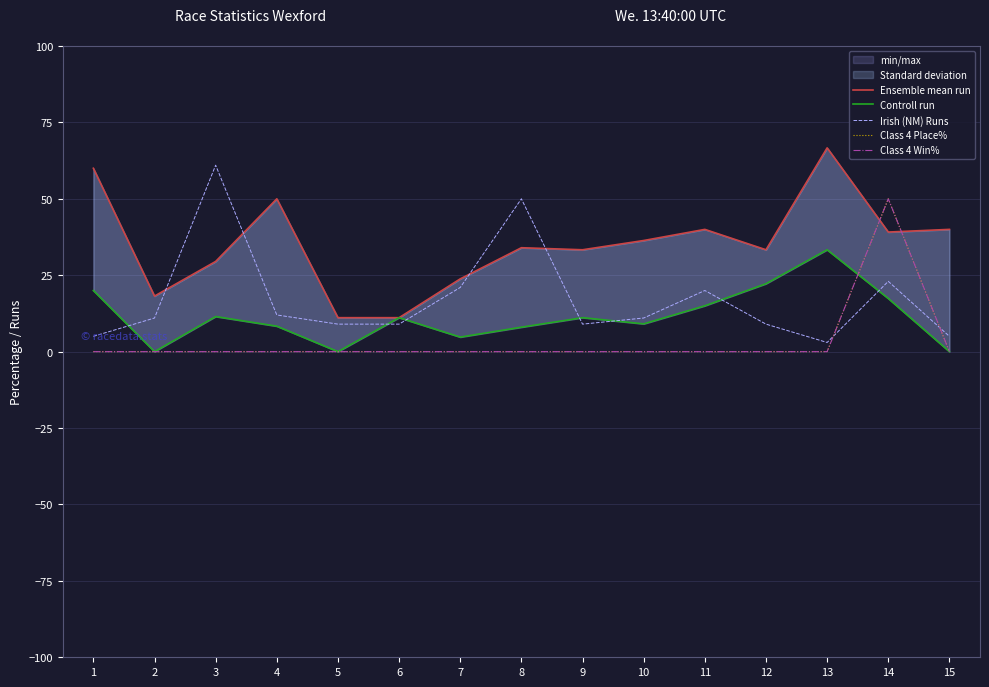

Where does the Ensemble mean run series first go above 34?

1